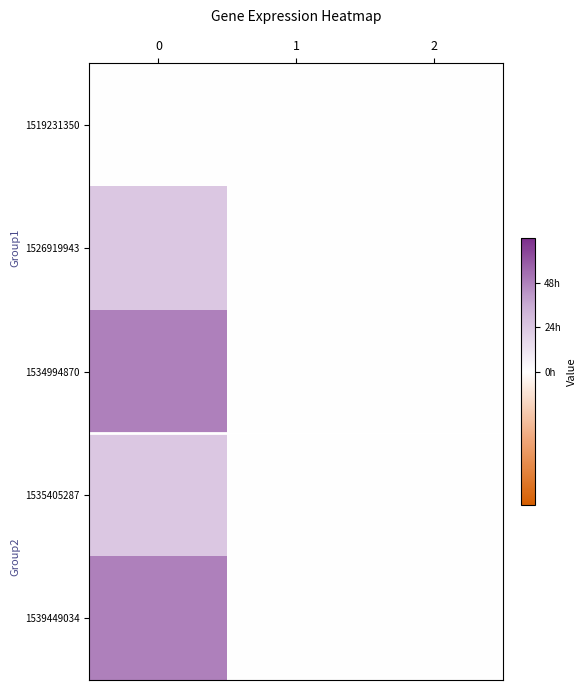

At how many categories does at least one series exceed 1?

1